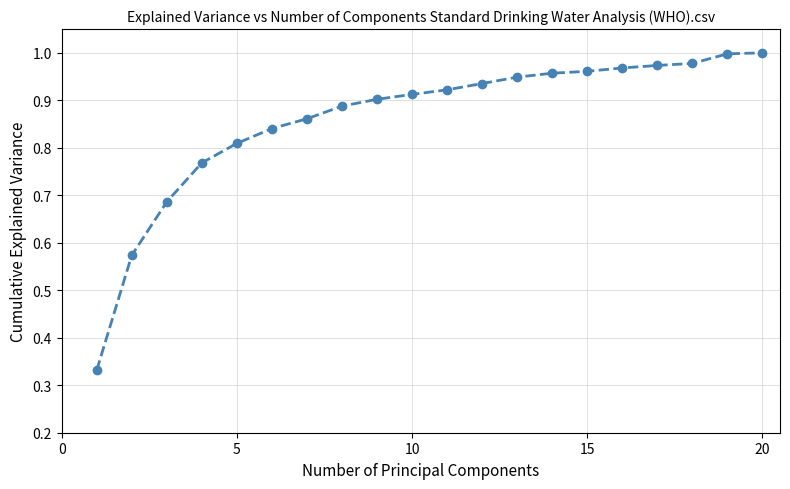

What is the difference between the maximum and second lowest values?

0.4